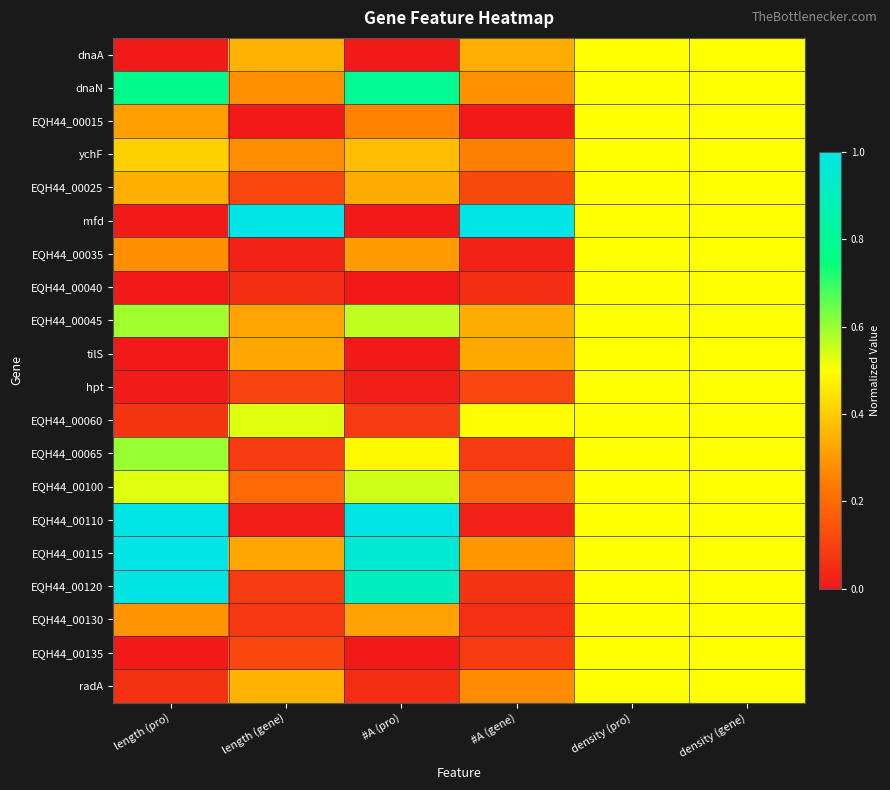

Rank the series by their maximum value, from highest to lowest.

mfd, EQH44_00110, EQH44_00115, EQH44_00120, dnaN, EQH44_00065, EQH44_00045, EQH44_00100, EQH44_00060, dnaA, EQH44_00015, ychF, EQH44_00025, EQH44_00035, EQH44_00040, tilS, hpt, EQH44_00130, EQH44_00135, radA